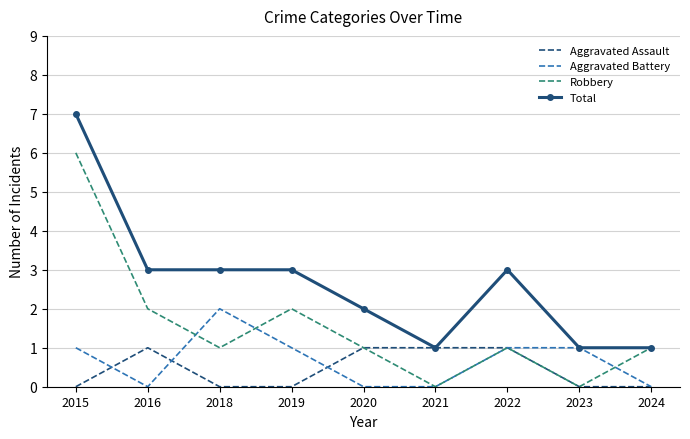

Which series changed the most between 2018 and 2020?

Aggravated Battery